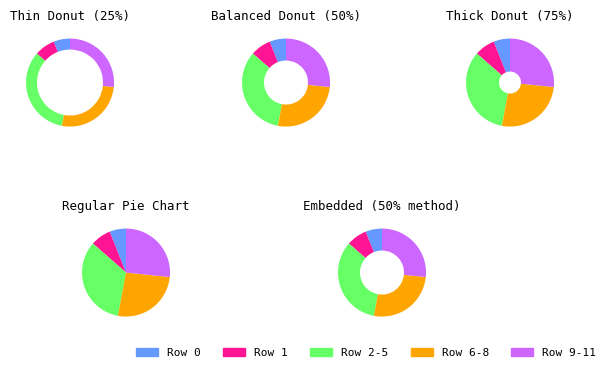

Is there a majority slice in this chart?

No